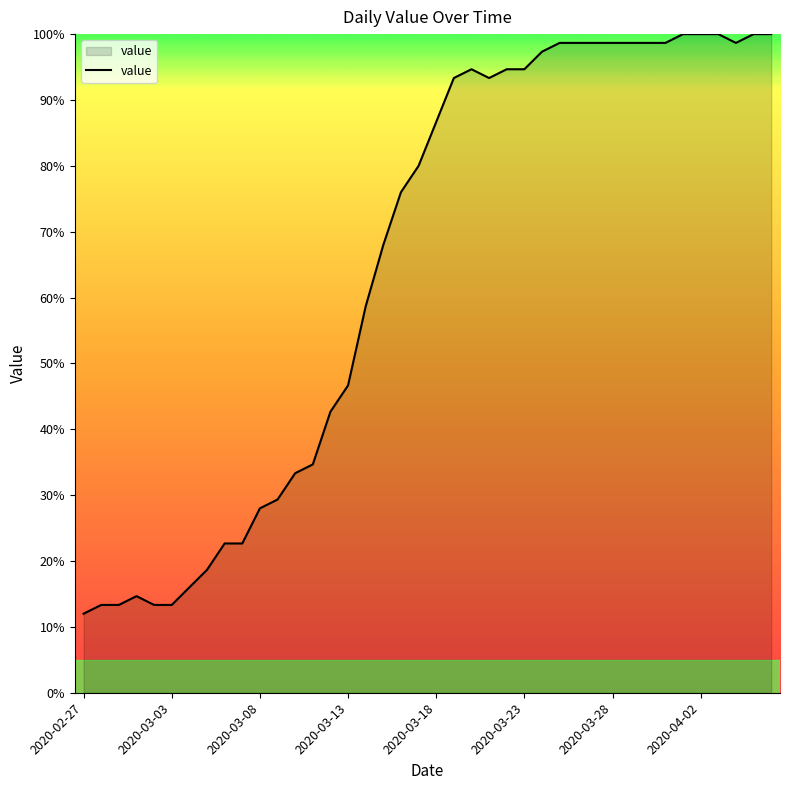

What is the greatest value displayed?

100.0